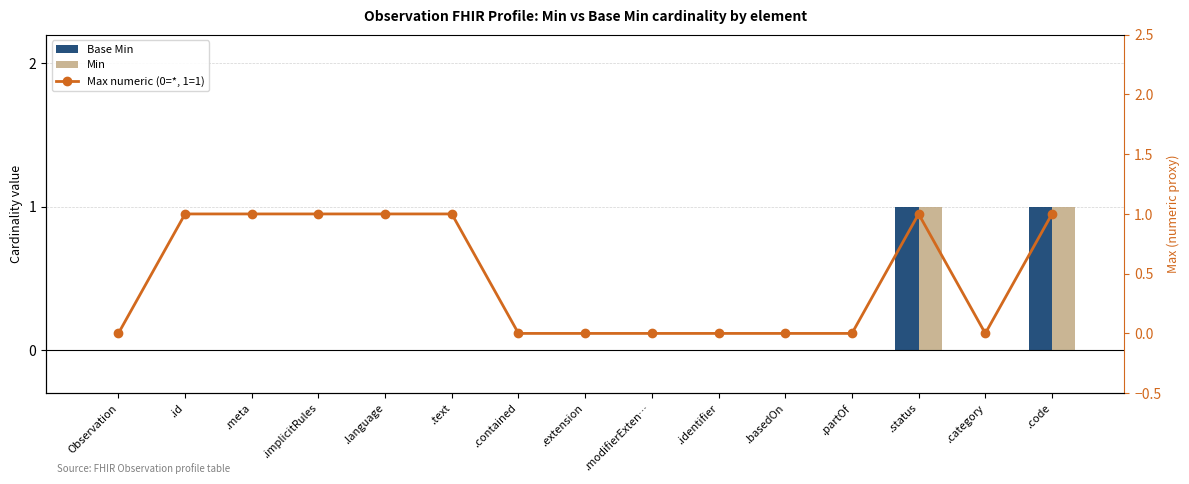

Between .text and .contained, which series saw the biggest shift?

Max numeric (0=*, 1=1)